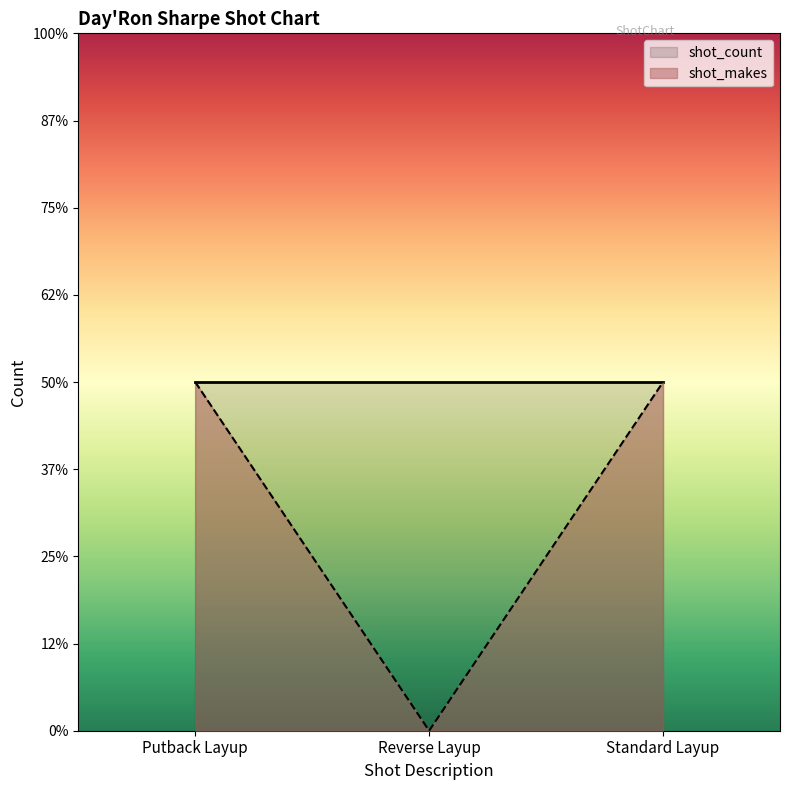

Reading left to right, transcribe all the data shown in this chart.

Putback Layup=1	Reverse Layup=0	Standard Layup=1